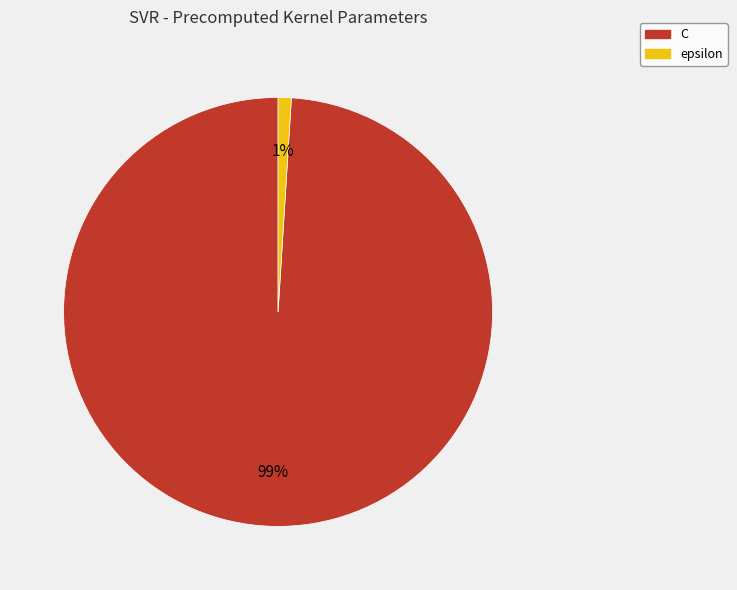

Which slice is the smallest?

epsilon